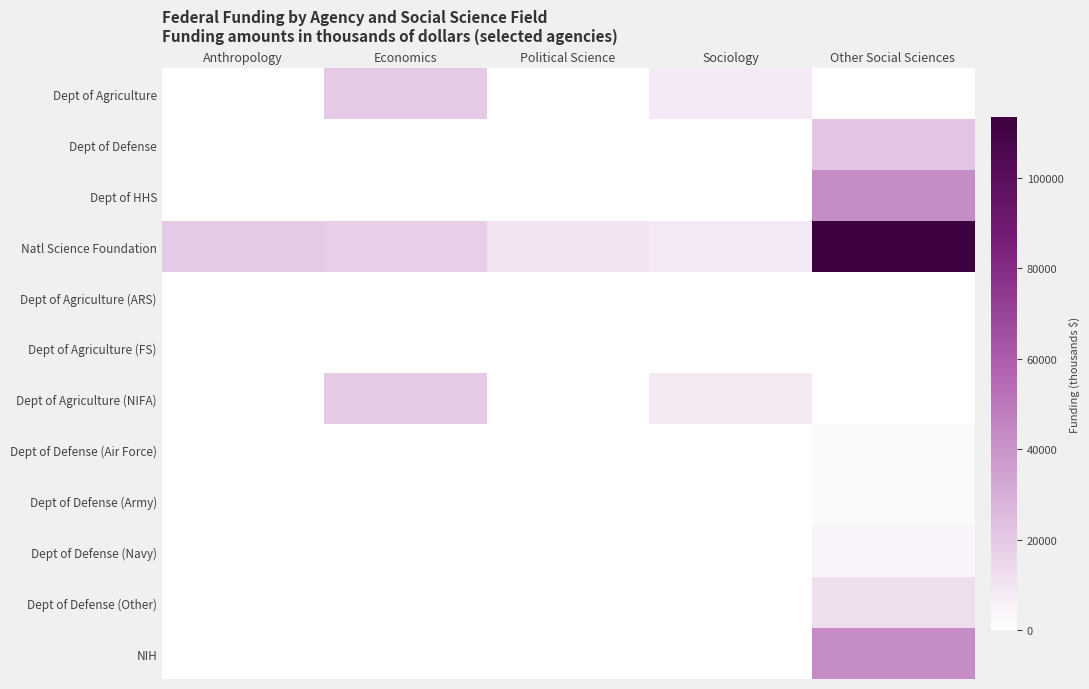

Reading left to right, extract all data points from this chart.

Dept of Agriculture: Anthropology=0.0	Economics=19780.2	Political Science=0.0	Sociology=7970.2	Other Social Sciences=72.2
Dept of Defense: Anthropology=0.0	Economics=0.0	Political Science=0.0	Sociology=0.0	Other Social Sciences=21377.9
Dept of HHS: Anthropology=0.0	Economics=0.0	Political Science=0.0	Sociology=0.0	Other Social Sciences=42775.3
Natl Science Foundation: Anthropology=19729.7	Economics=17788.5	Political Science=10281.0	Sociology=8184.5	Other Social Sciences=113329.7
Dept of Agriculture (ARS): Anthropology=0.0	Economics=152.8	Political Science=0.0	Sociology=0.0	Other Social Sciences=0.0
Dept of Agriculture (FS): Anthropology=0.0	Economics=20.0	Political Science=0.0	Sociology=50.0	Other Social Sciences=72.2
Dept of Agriculture (NIFA): Anthropology=0.0	Economics=19607.4	Political Science=0.0	Sociology=7920.2	Other Social Sciences=0.0
Dept of Defense (Air Force): Anthropology=0.0	Economics=0.0	Political Science=0.0	Sociology=0.0	Other Social Sciences=2600.6
Dept of Defense (Army): Anthropology=0.0	Economics=0.0	Political Science=0.0	Sociology=0.0	Other Social Sciences=2306.1
Dept of Defense (Navy): Anthropology=0.0	Economics=0.0	Political Science=0.0	Sociology=0.0	Other Social Sciences=4373.0
Dept of Defense (Other): Anthropology=0.0	Economics=0.0	Political Science=0.0	Sociology=0.0	Other Social Sciences=12098.1
NIH: Anthropology=0.0	Economics=0.0	Political Science=0.0	Sociology=0.0	Other Social Sciences=42775.3